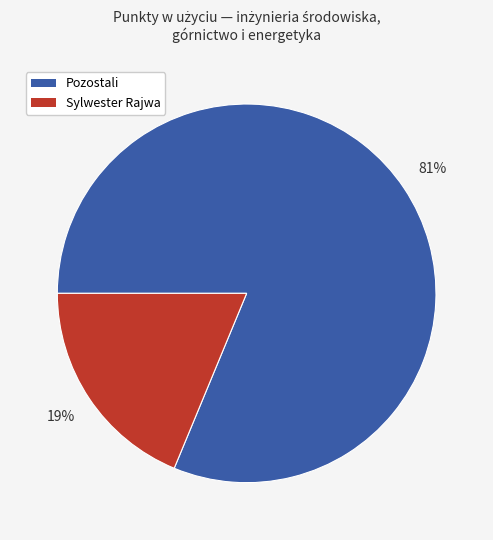

Is there any slice that represents more than half of the pie?

Yes